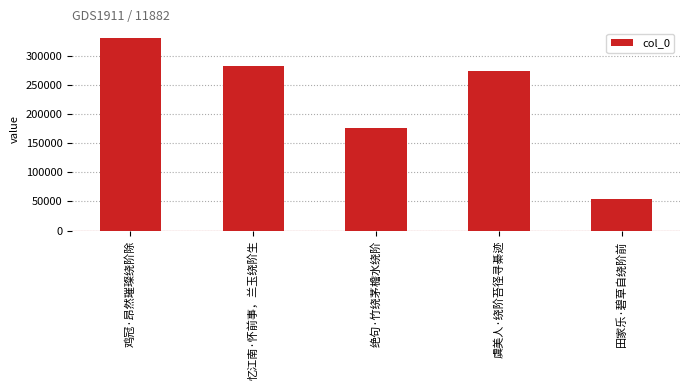

Rank the categories by value from highest to lowest.

鸡冠·昂然璀璨绕阶除, 忆江南·怀前事，兰玉绕阶生, 虞美人·绕阶苔径寻綦迹, 绝句·竹绕茅檐水绕阶, 田家乐·碧草自绕阶前